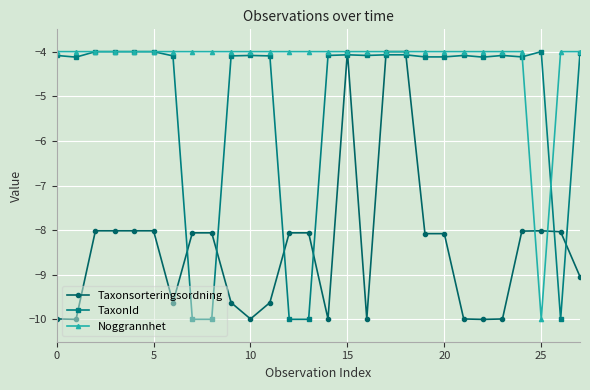

Which series ends up on top after the final intersection of Taxonsorteringsordning and TaxonId?

TaxonId